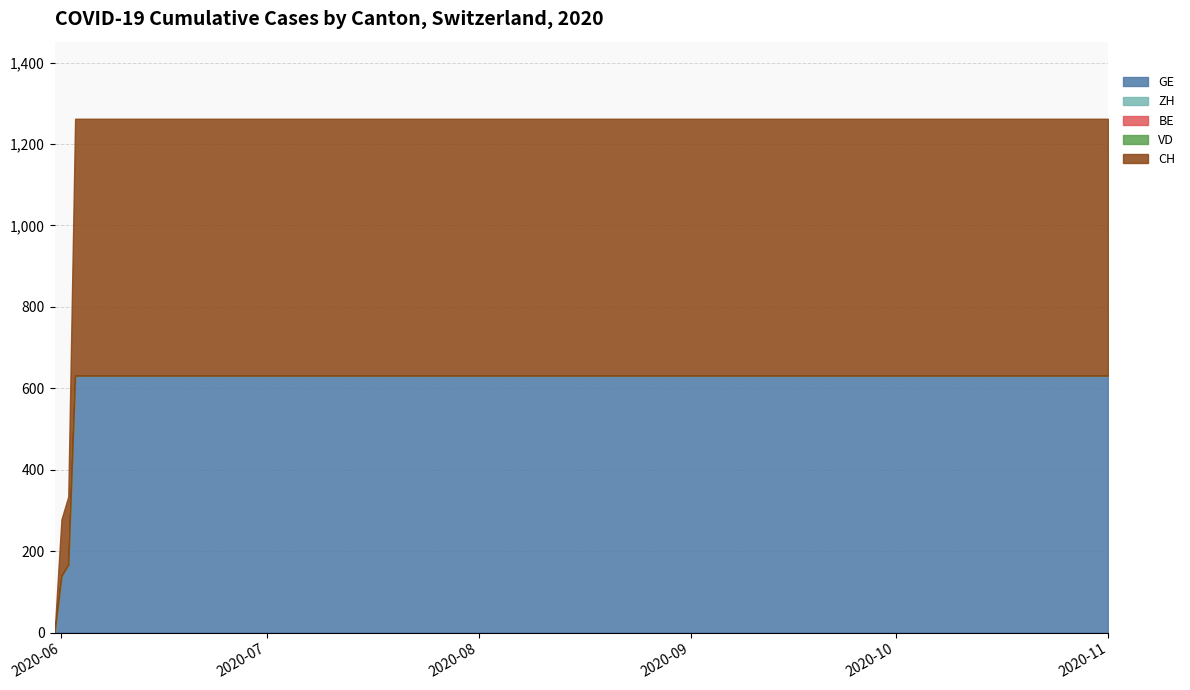

Reading left to right, list all the values displayed in this chart.

GE: 2020-05-31=0	2020-06-01=139	2020-06-02=167	2020-06-03=631	2020-06-04=631	2020-06-14=631	2020-06-24=631	2020-07-04=631	2020-07-14=631	2020-07-24=631	2020-08-03=631	2020-08-13=631	2020-08-23=631	2020-09-02=631	2020-09-12=631	2020-09-22=631	2020-10-02=631	2020-10-12=631	2020-10-22=631	2020-11-01=631
ZH: 2020-05-31=0	2020-06-01=0	2020-06-02=0	2020-06-03=0	2020-06-04=0	2020-06-14=0	2020-06-24=0	2020-07-04=0	2020-07-14=0	2020-07-24=0	2020-08-03=0	2020-08-13=0	2020-08-23=0	2020-09-02=0	2020-09-12=0	2020-09-22=0	2020-10-02=0	2020-10-12=0	2020-10-22=0	2020-11-01=0
BE: 2020-05-31=0	2020-06-01=0	2020-06-02=0	2020-06-03=0	2020-06-04=0	2020-06-14=0	2020-06-24=0	2020-07-04=0	2020-07-14=0	2020-07-24=0	2020-08-03=0	2020-08-13=0	2020-08-23=0	2020-09-02=0	2020-09-12=0	2020-09-22=0	2020-10-02=0	2020-10-12=0	2020-10-22=0	2020-11-01=0
VD: 2020-05-31=0	2020-06-01=0	2020-06-02=0	2020-06-03=0	2020-06-04=0	2020-06-14=0	2020-06-24=0	2020-07-04=0	2020-07-14=0	2020-07-24=0	2020-08-03=0	2020-08-13=0	2020-08-23=0	2020-09-02=0	2020-09-12=0	2020-09-22=0	2020-10-02=0	2020-10-12=0	2020-10-22=0	2020-11-01=0
CH: 2020-05-31=0	2020-06-01=139	2020-06-02=167	2020-06-03=631	2020-06-04=631	2020-06-14=631	2020-06-24=631	2020-07-04=631	2020-07-14=631	2020-07-24=631	2020-08-03=631	2020-08-13=631	2020-08-23=631	2020-09-02=631	2020-09-12=631	2020-09-22=631	2020-10-02=631	2020-10-12=631	2020-10-22=631	2020-11-01=631